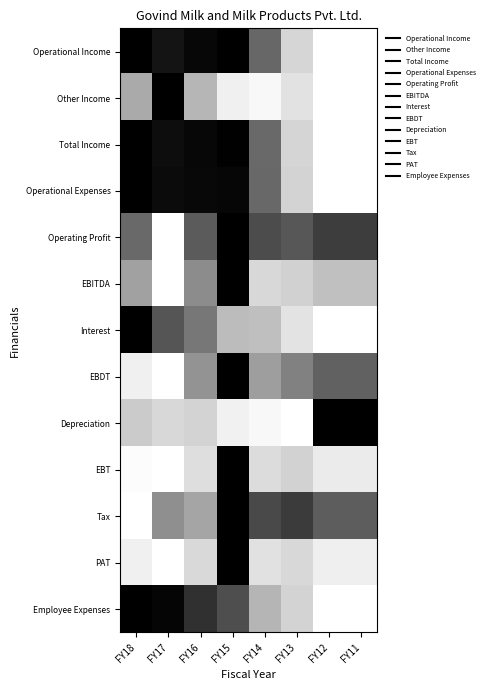

Which series has the largest range (max minus min)?

Operational Income